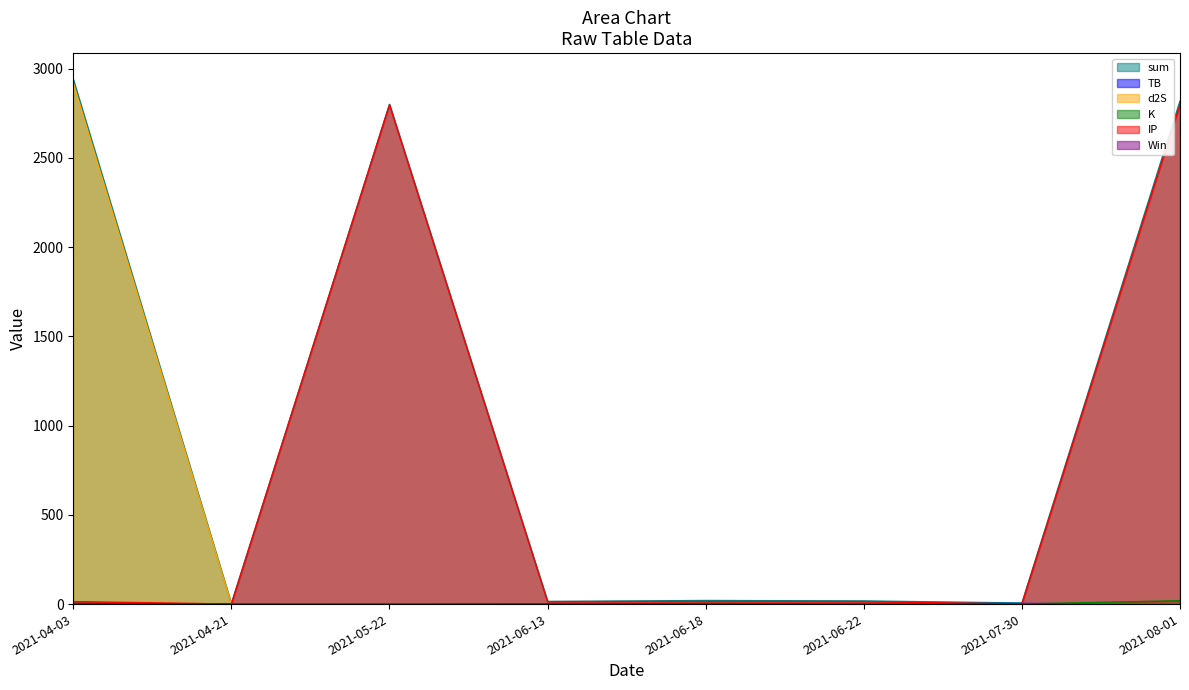

Count the number of categories in the chart.

8